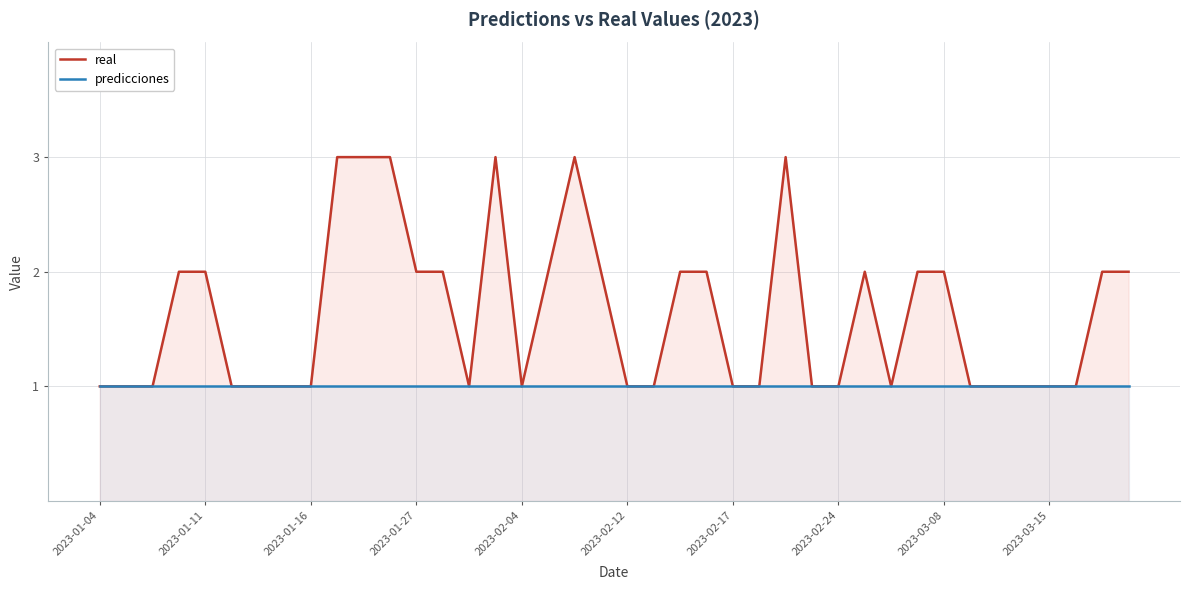

Where is predicciones nearest to the value 1?

2023-01-04